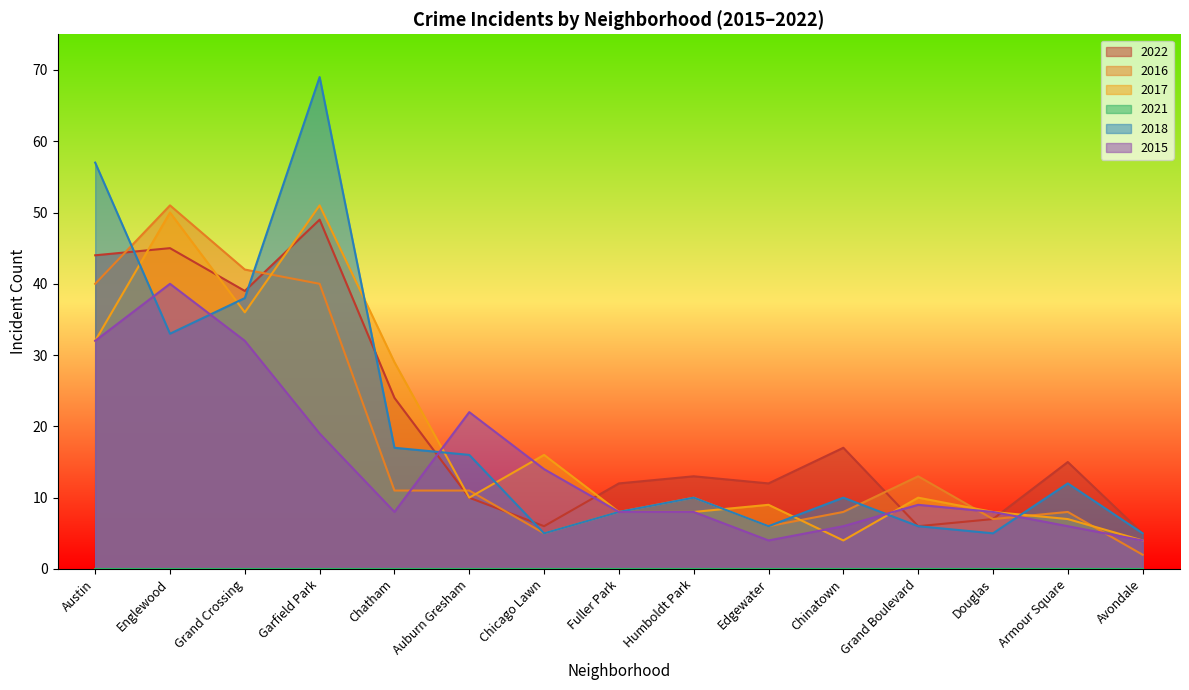

Count the number of categories in the chart.

15